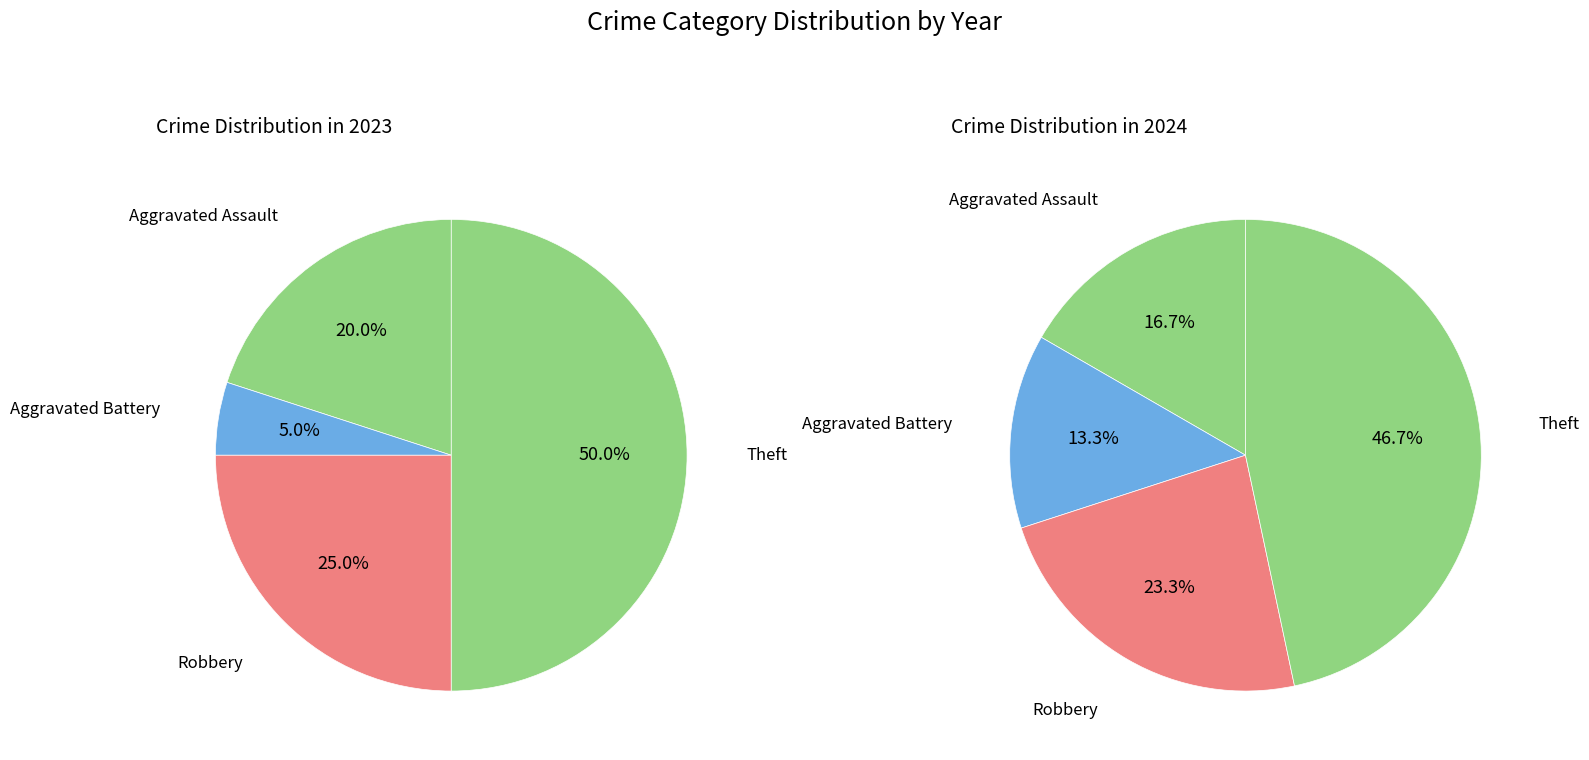

To the nearest percent, what is the combined percentage of 2 and values_2024?

37%